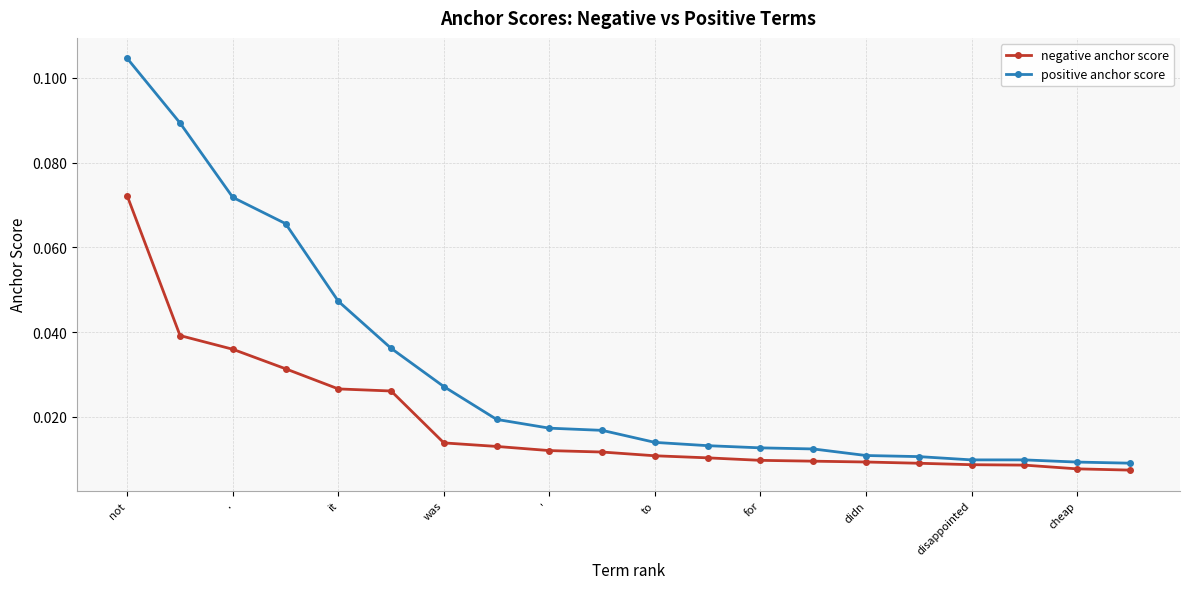

Rank the series by their maximum value, from highest to lowest.

positive anchor score, negative anchor score